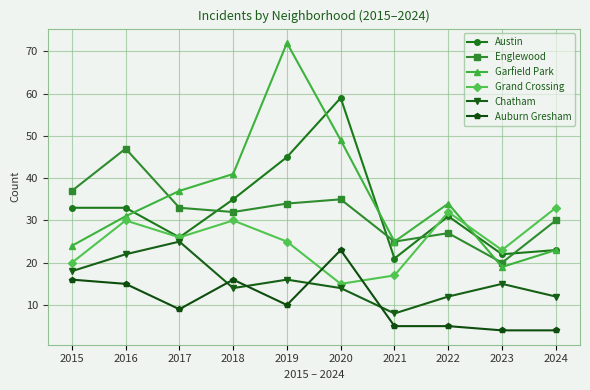

Read the Englewood value at 2022.

27